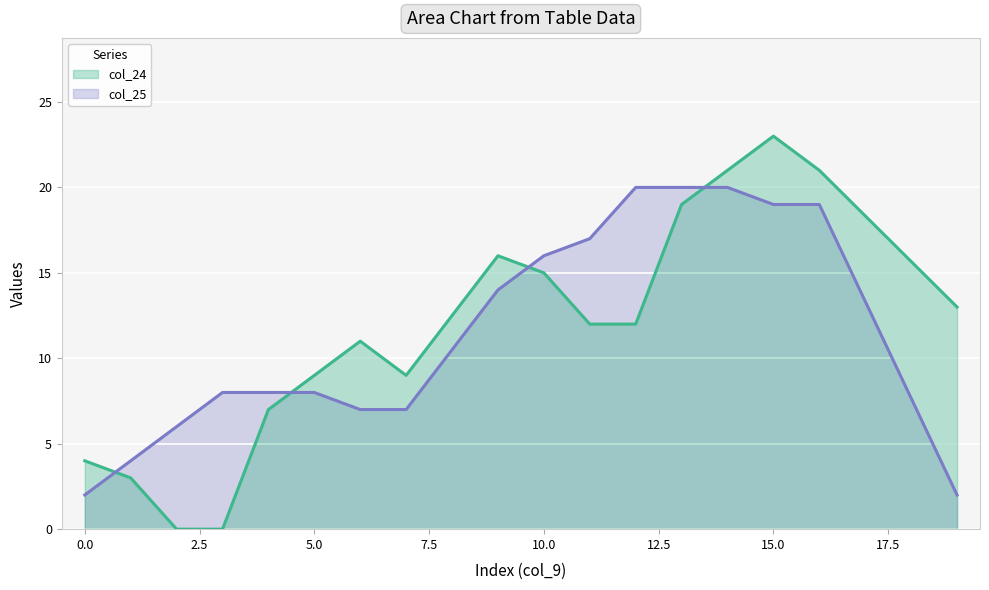

After their last crossing, which series has the higher values: col_24 or col_25?

col_24